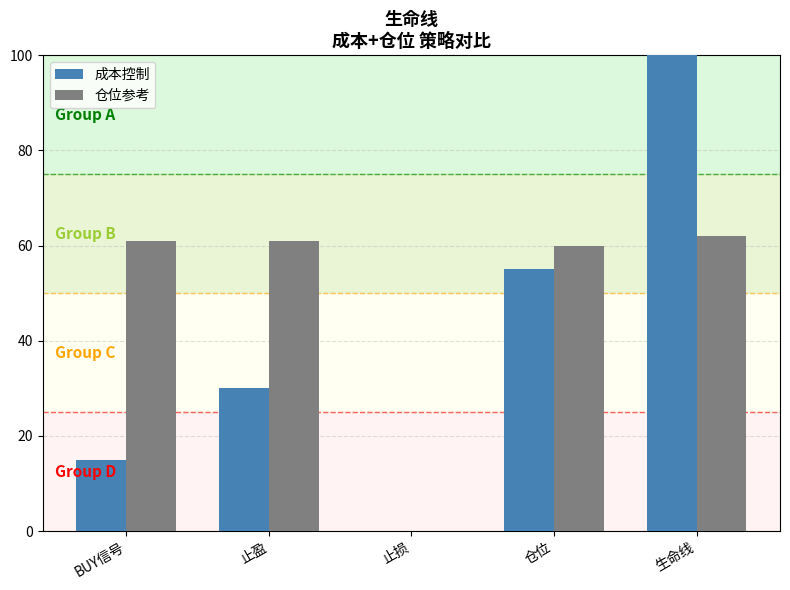

How many positive values does the 成本控制 series have?

4